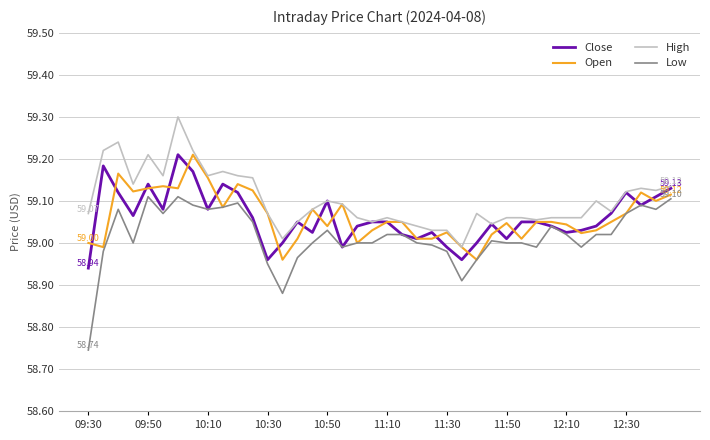

At how many categories does at least one series exceed 59?

39